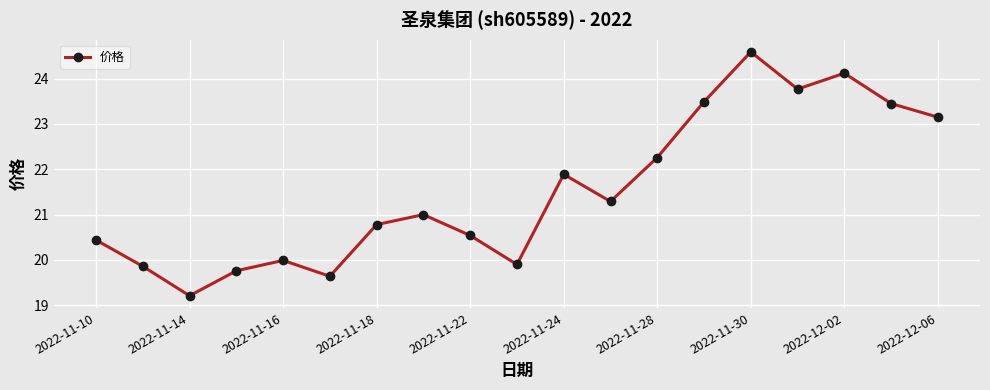

What is the smallest value displayed?

19.2